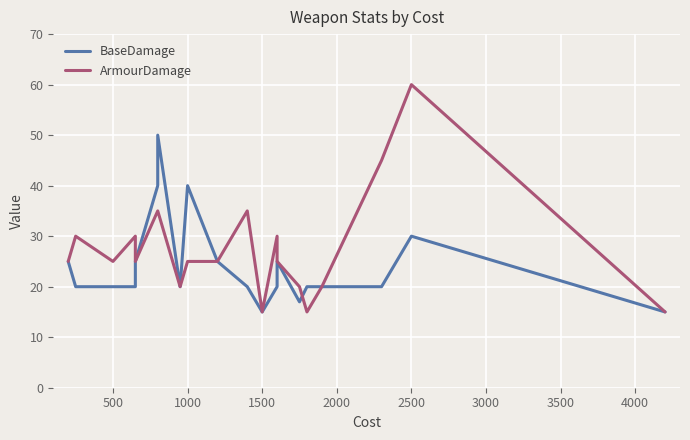

How many ArmourDamage values are between 20 and 35?

15